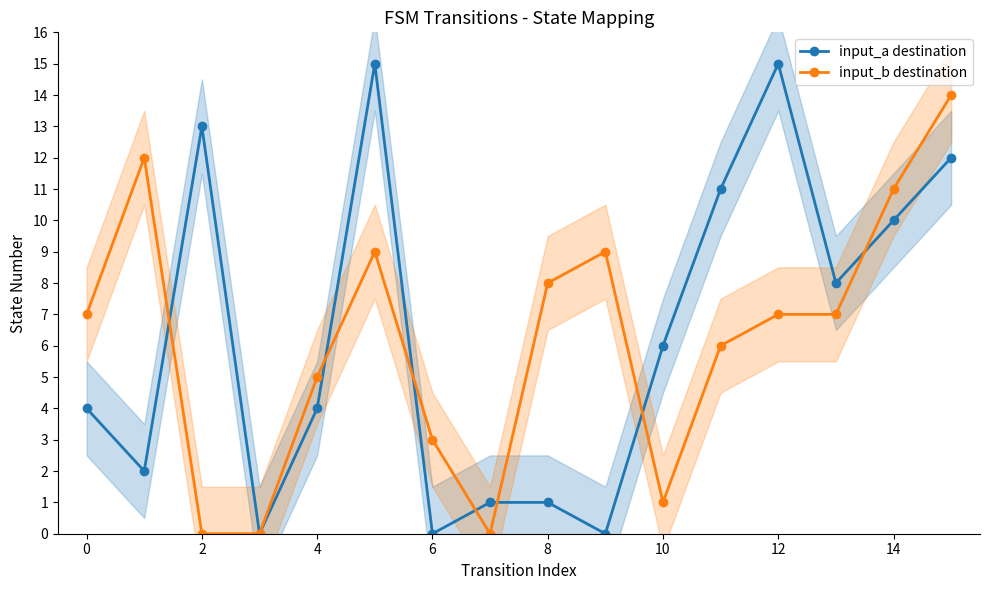

Where is the first local maximum for input_a destination?

2